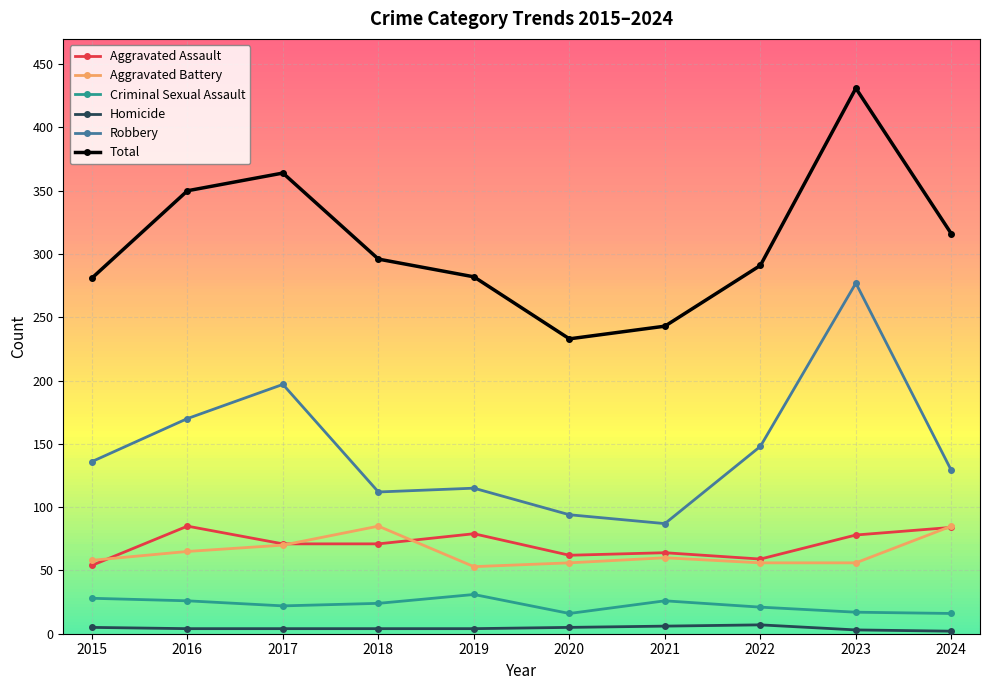

What is the difference between the highest and lowest values at 2022?

284